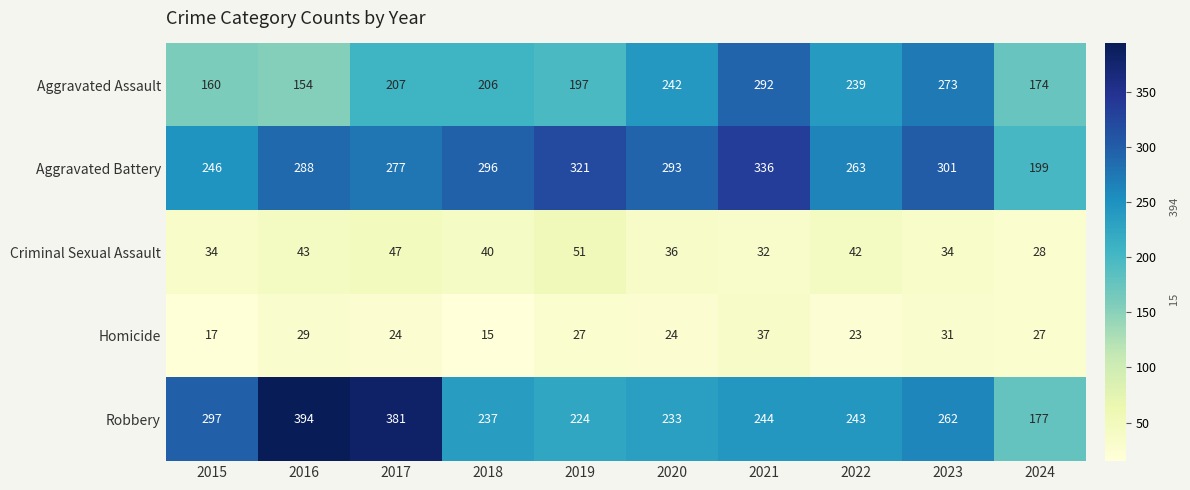

Which category has the highest value across all series?

2016